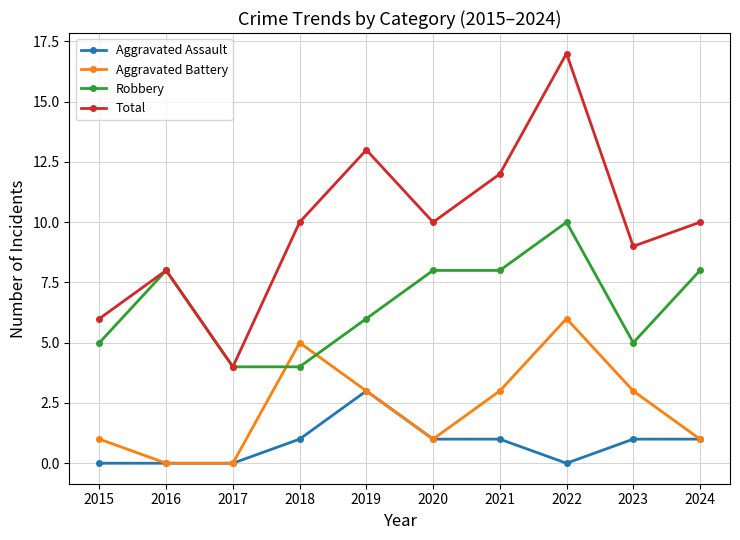

At which category does Total reach its first local peak?

2016